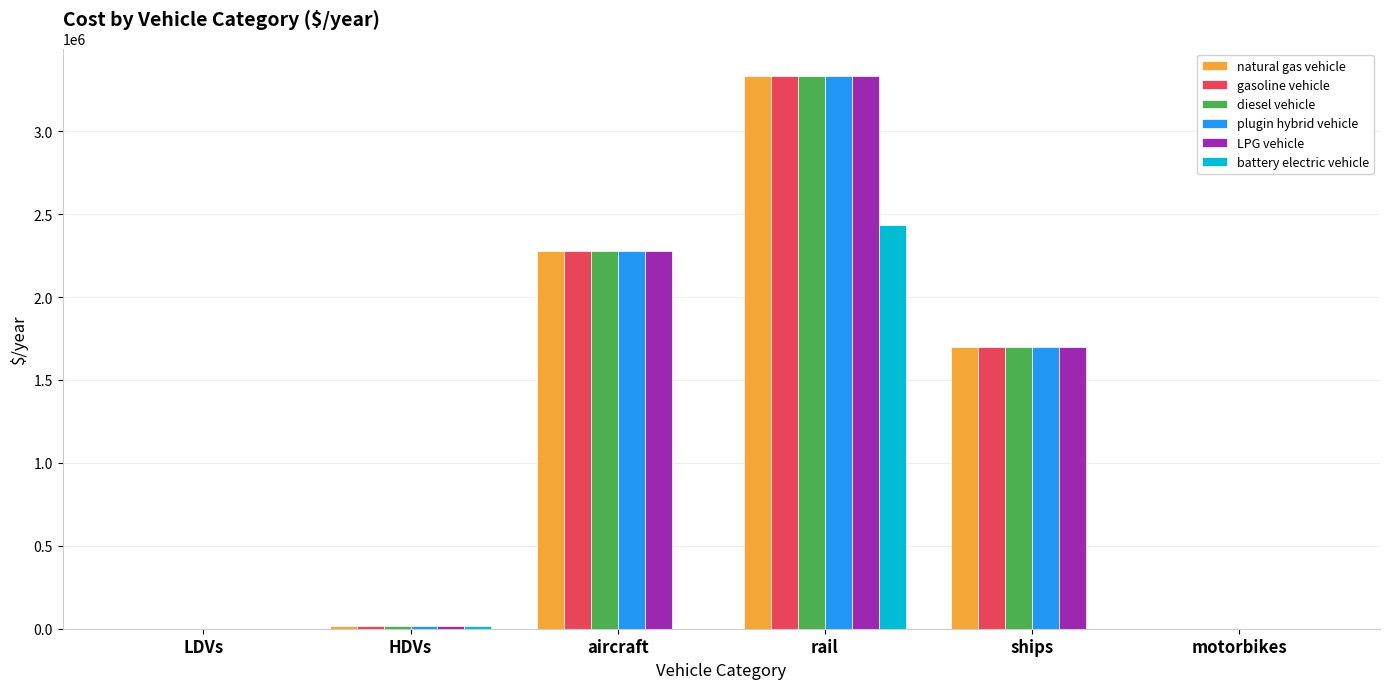

Between aircraft and rail, which series saw the biggest shift?

battery electric vehicle